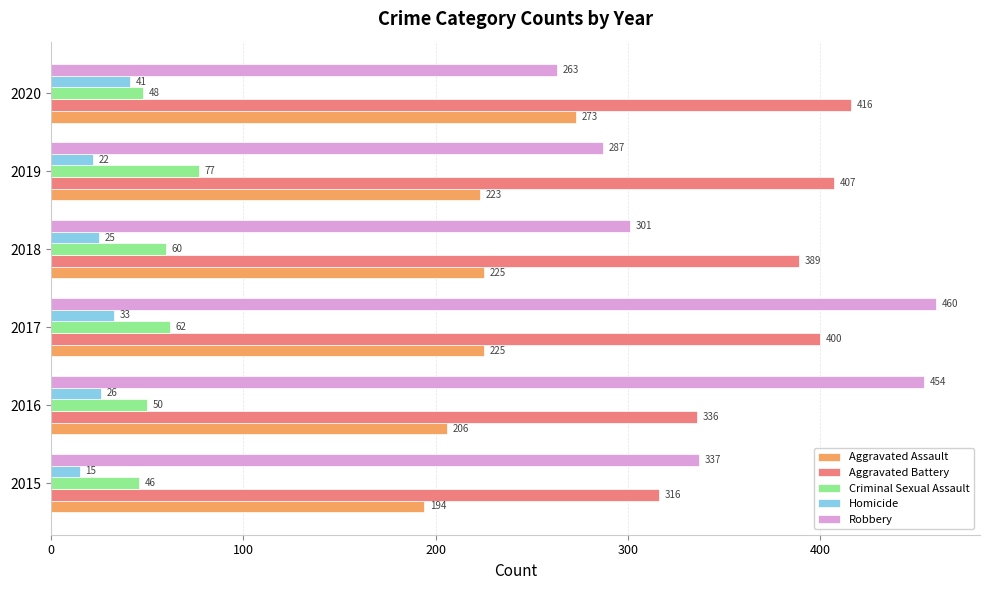

What is the smallest value displayed?

15